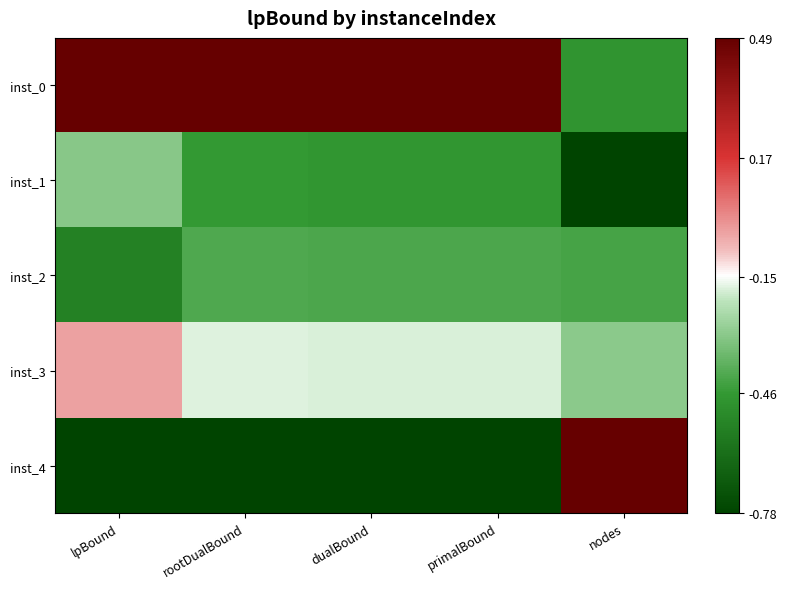

Reading left to right, what are all the values shown in this chart?

inst_0: lpBound=0.5	rootDualBound=0.5	dualBound=0.5	primalBound=0.5	nodes=-0.5
inst_1: lpBound=-0.3	rootDualBound=-0.5	dualBound=-0.5	primalBound=-0.5	nodes=-0.8
inst_2: lpBound=-0.5	rootDualBound=-0.4	dualBound=-0.4	primalBound=-0.4	nodes=-0.4
inst_3: lpBound=-0.0	rootDualBound=-0.2	dualBound=-0.2	primalBound=-0.2	nodes=-0.3
inst_4: lpBound=-0.8	rootDualBound=-0.8	dualBound=-0.8	primalBound=-0.8	nodes=0.5